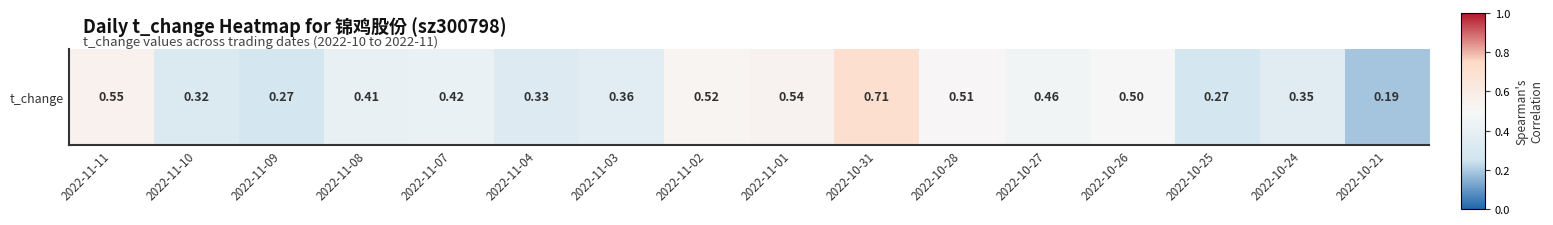

How many values are between 0 and 1?

16